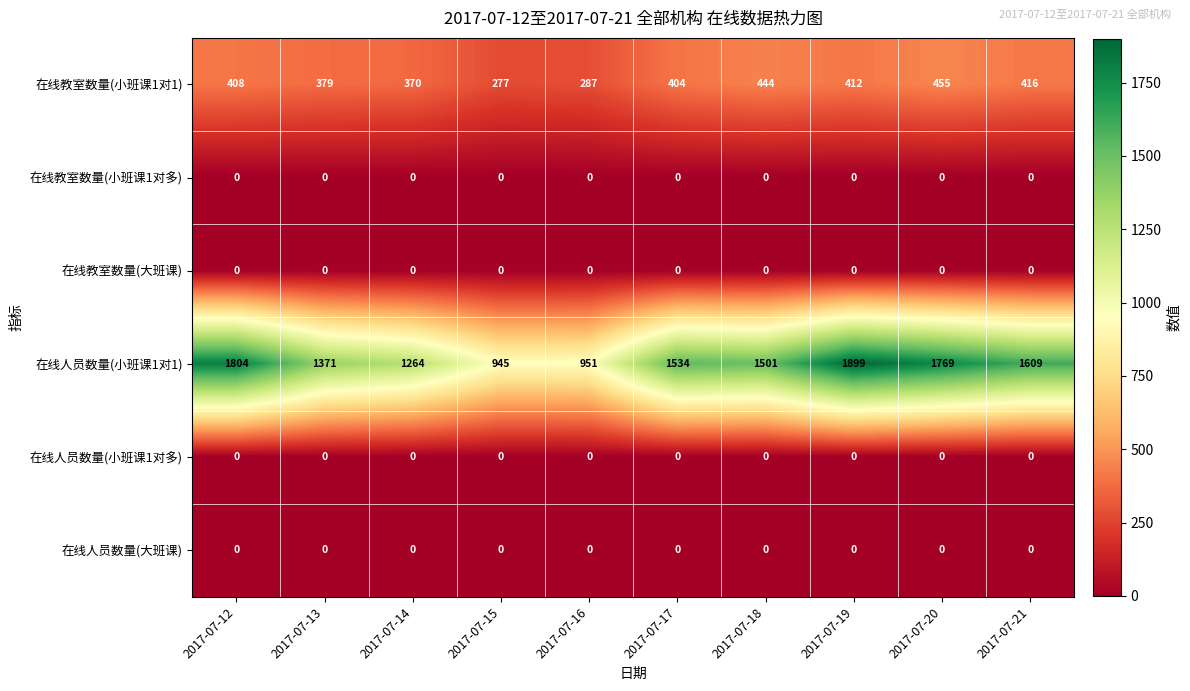

What is the highest value of the 在线人员数量(小班课1对1) series?

1899